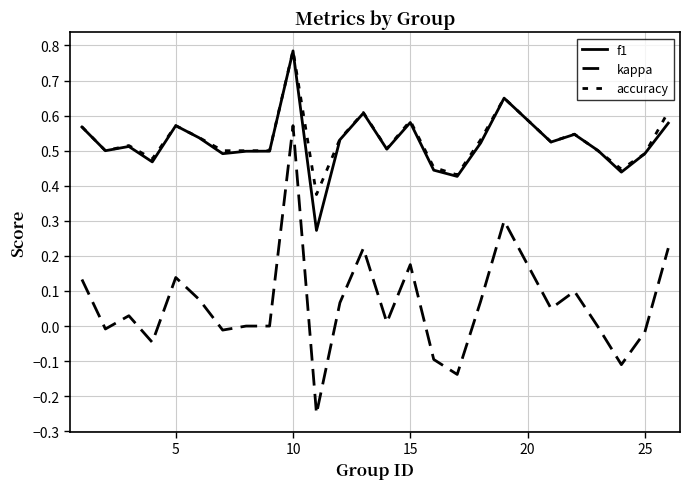

Rank the series by their maximum value, from lowest to highest.

kappa, f1, accuracy